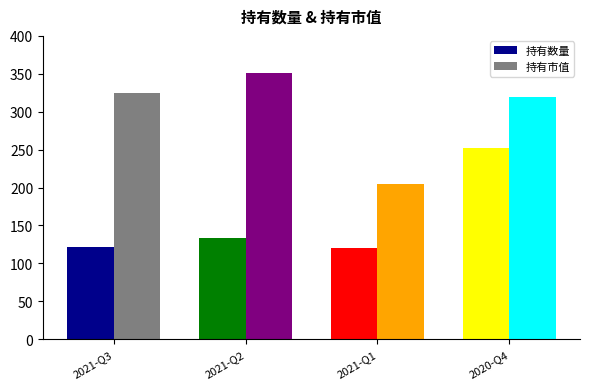

How many data points in 持有数量 are less than 133?

2